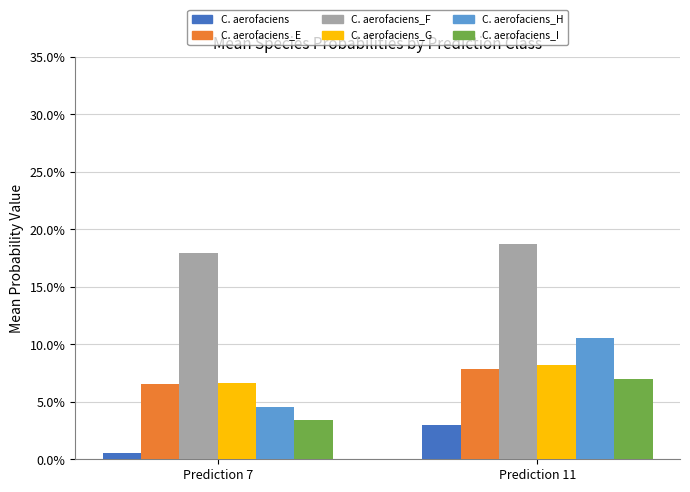

Which series has the largest total across all categories?

C. aerofaciens_F